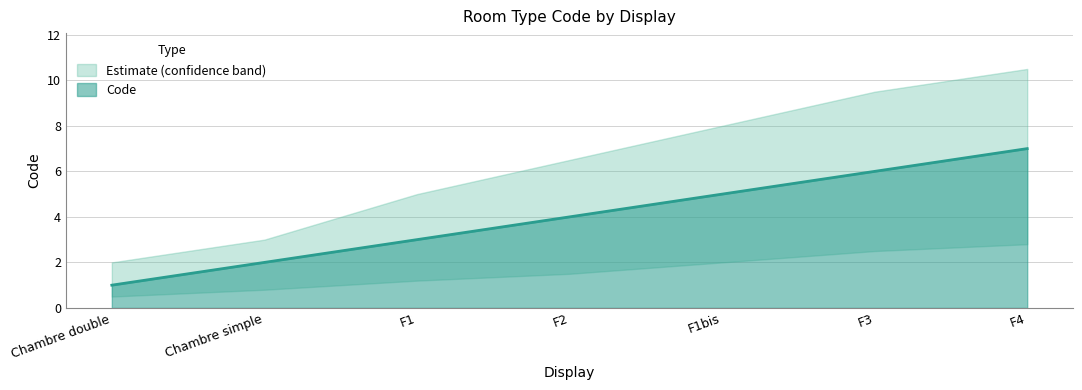

What is the difference between the maximum and minimum values?

6